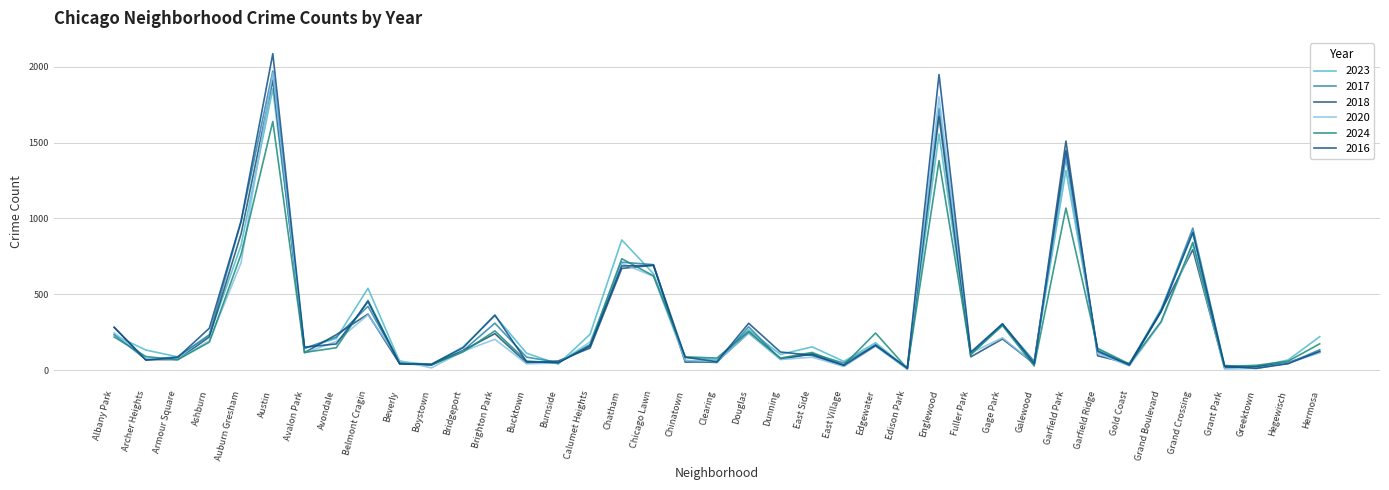

Does the chart have visible grid lines?

Yes